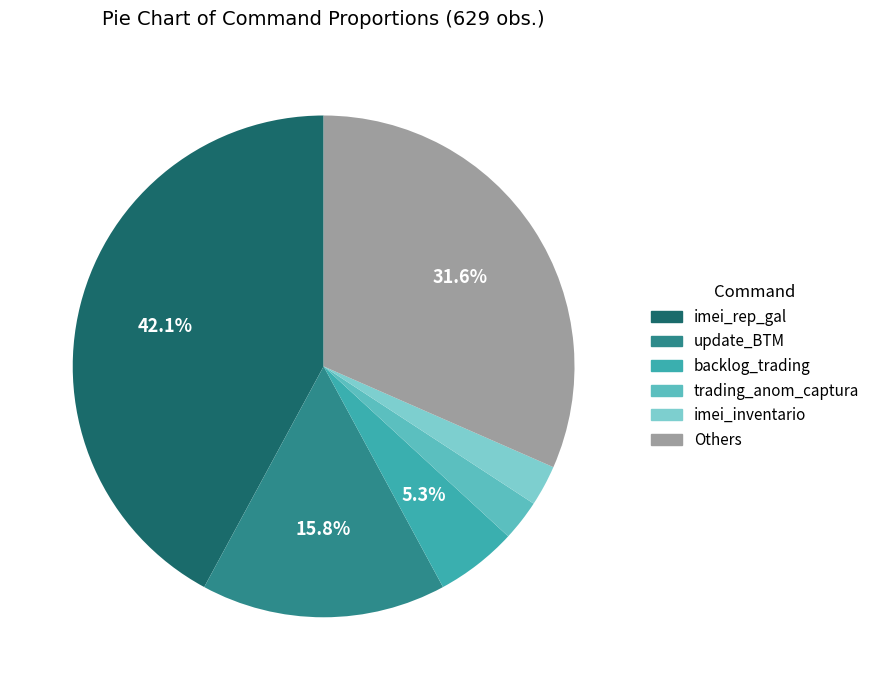

Is there a majority slice in this chart?

No